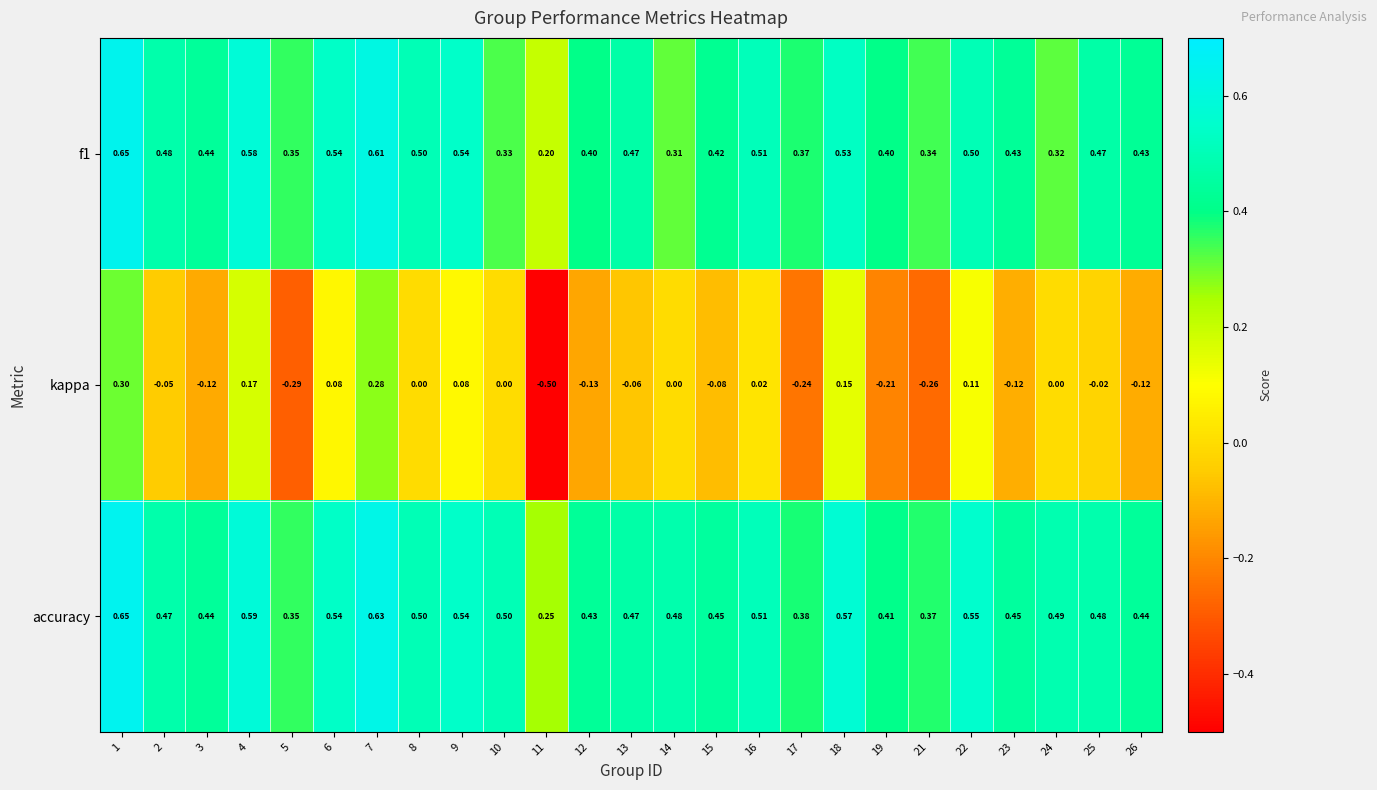

Which series has the largest total across all categories?

accuracy